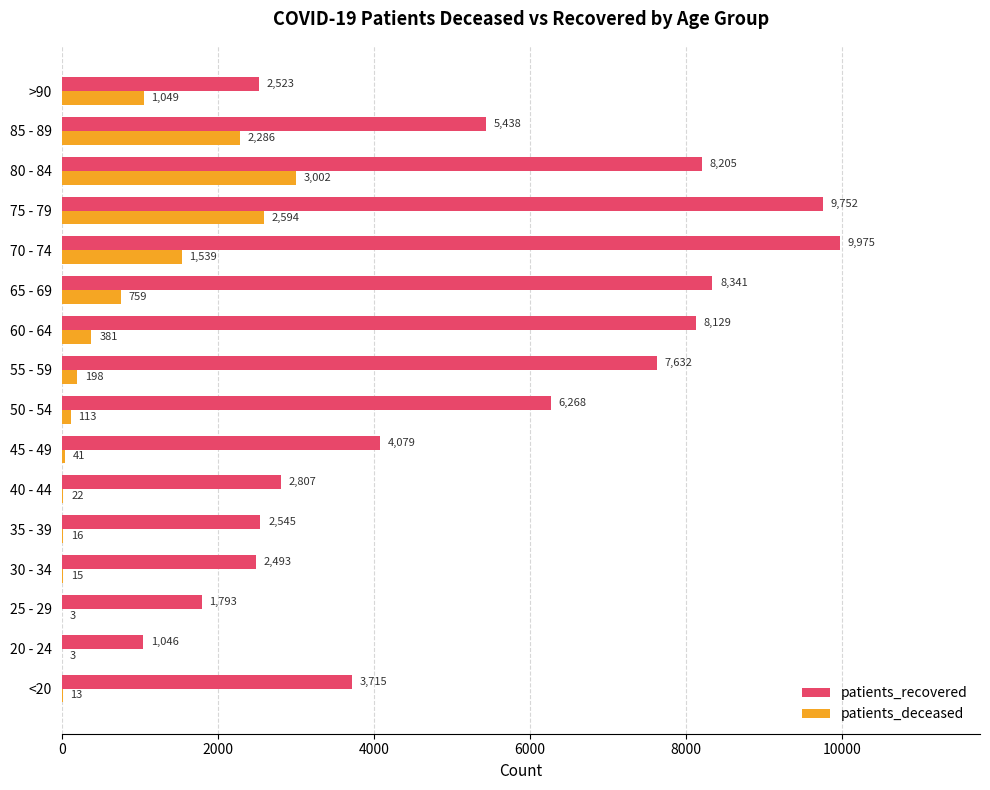

Where is patients_recovered nearest to the value 5510?

85 - 89